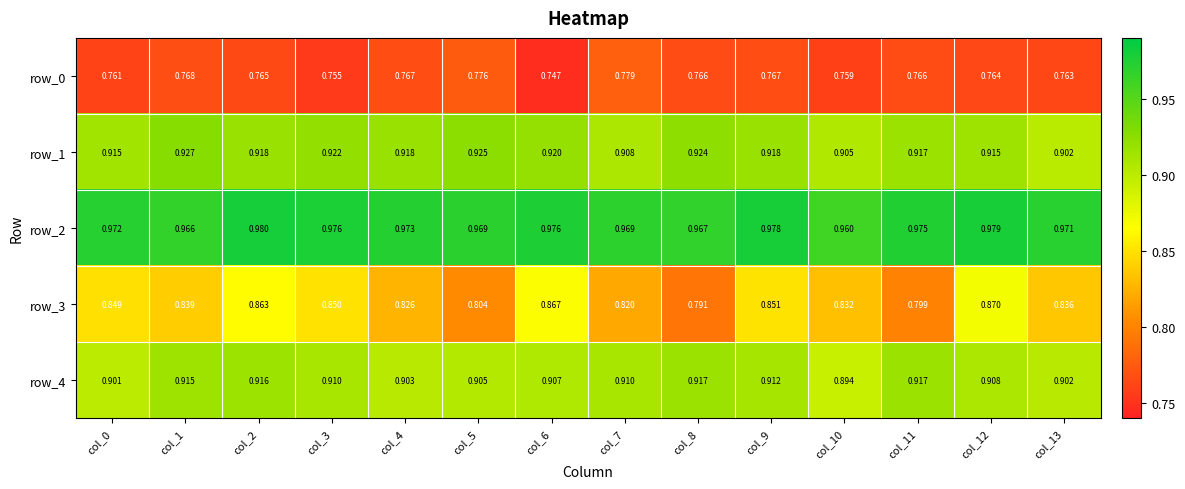

Is the value of row_2 at col_6 greater than the value of row_3 at col_4?

Yes